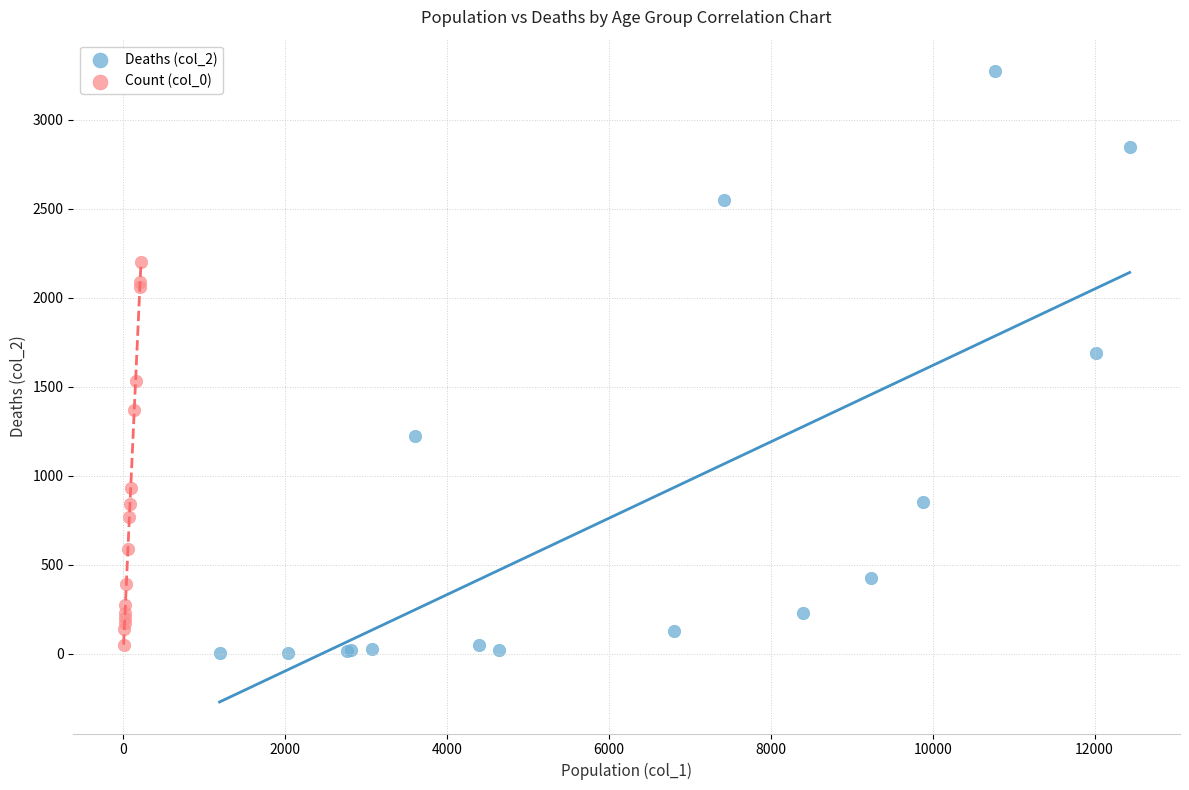

What are all the series names shown in the legend?

Deaths (col_2), Count (col_0)